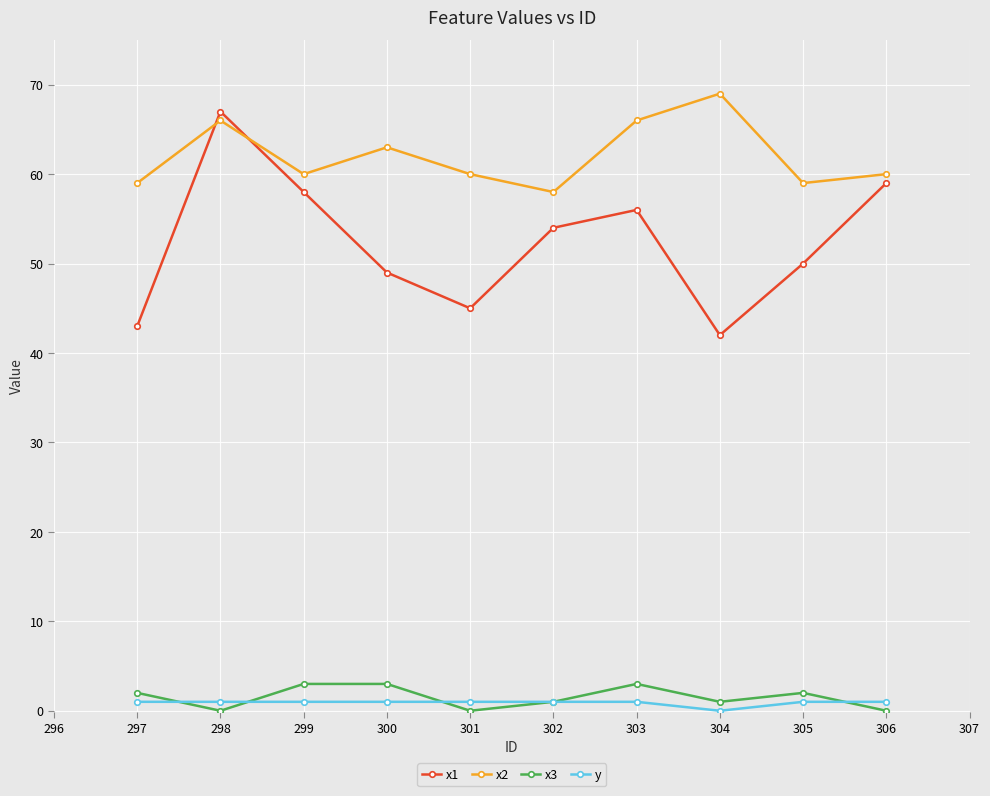

What is the difference between the x3 values at 303 and 299?

0